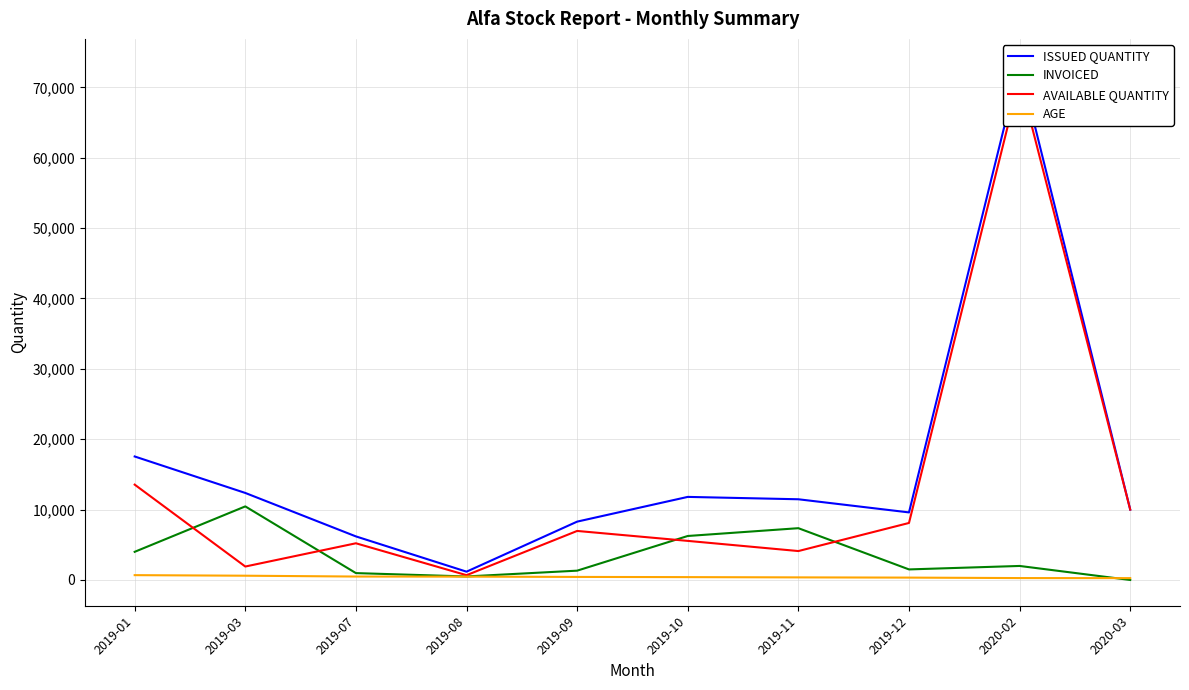

What is the difference between the maximum and minimum values in the ISSUED QUANTITY series?

72040